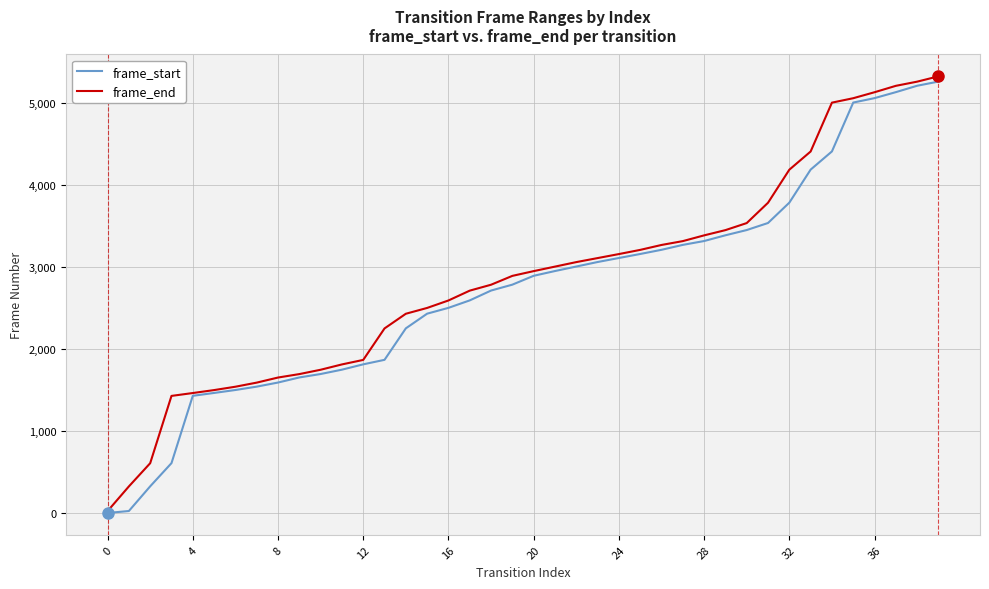

Which series has the largest range (max minus min)?

frame_end